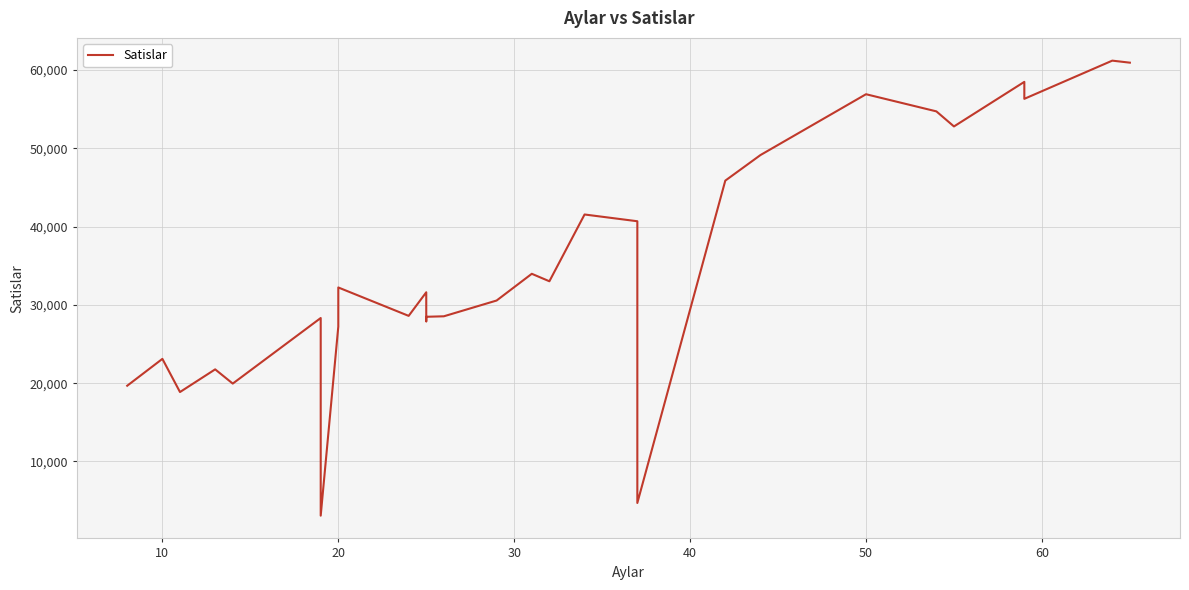

How many categories are shown in the chart?

29